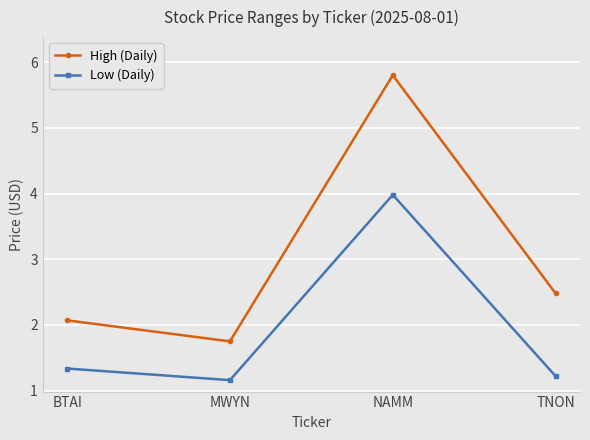

True or false: Low (Daily) and High (Daily) cross at least once.

False